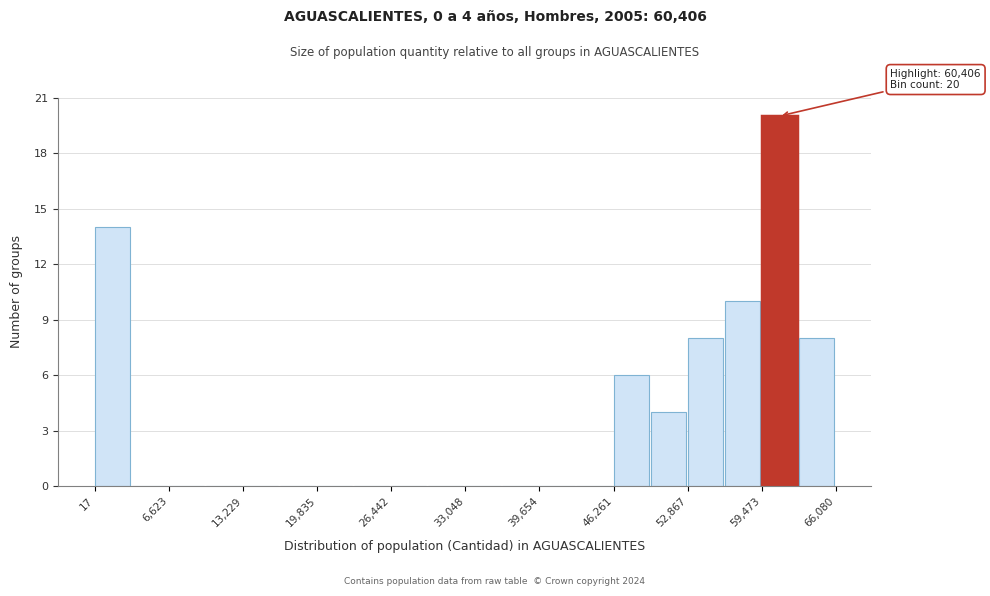

Around what value on the x-axis is the tallest bar? Give the approximate position of its centre, as read against the axis.

61000